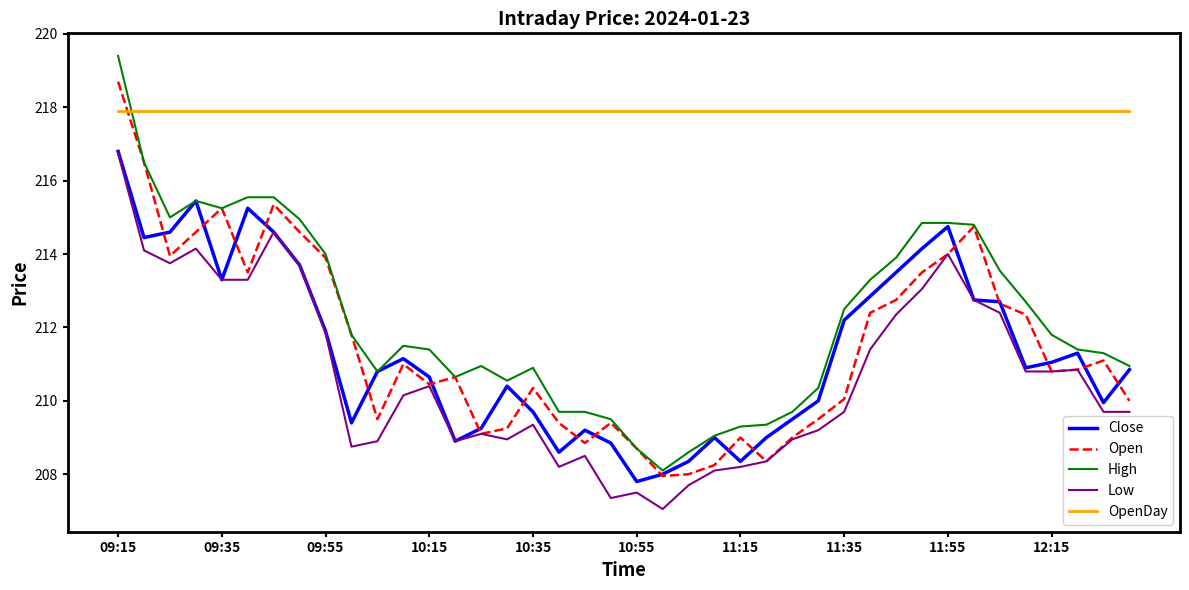

Which series has the largest total across all categories?

OpenDay